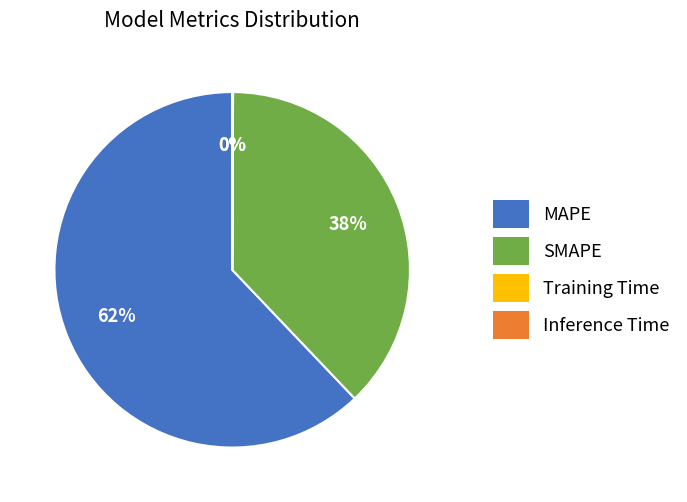

True or false: SMAPE accounts for 38% of the total.

True